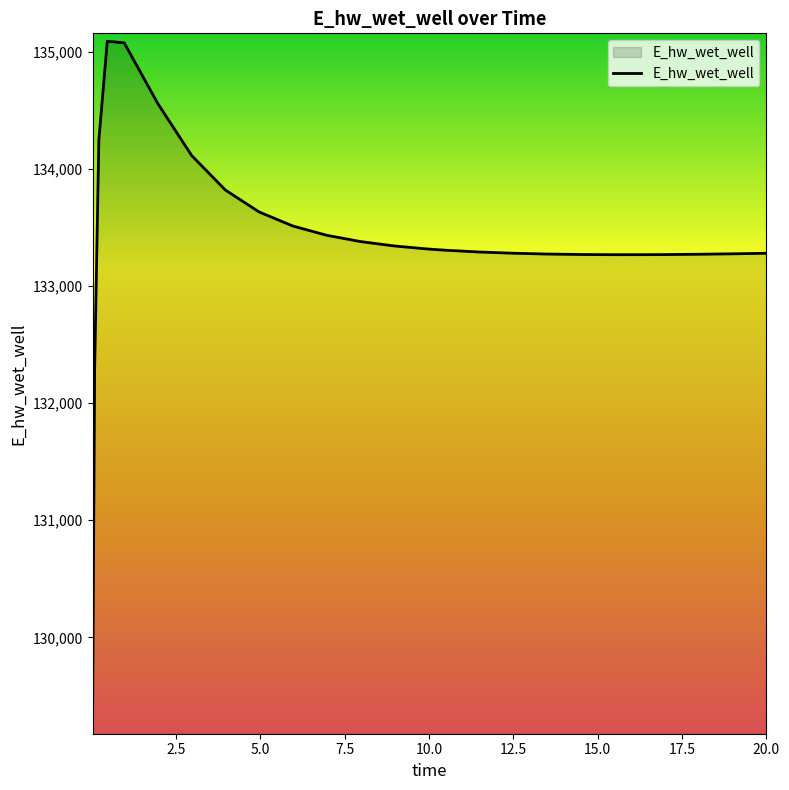

What is the difference between the maximum and minimum values?

5847.9